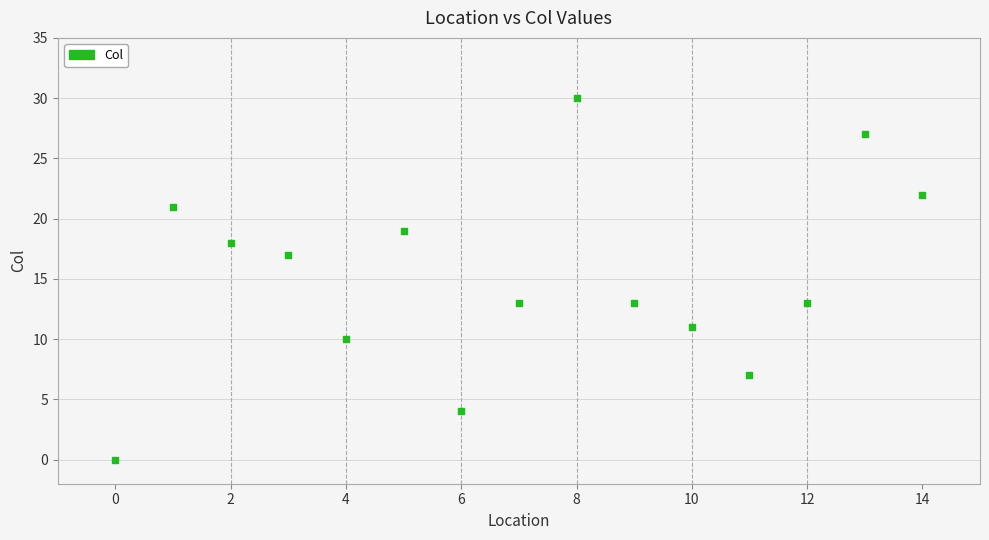

What is the range of Y values (max minus min)?

30